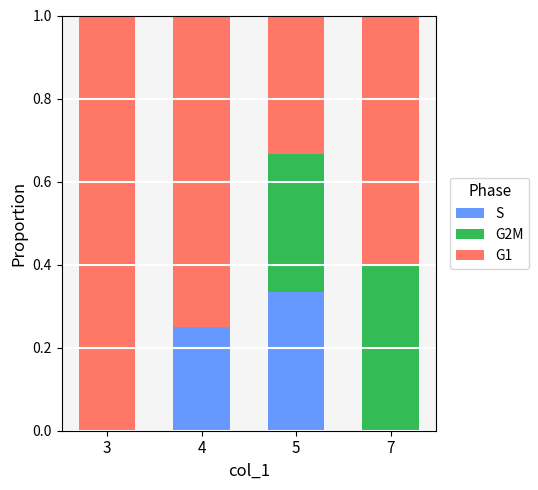

At which label does S reach its peak?

5